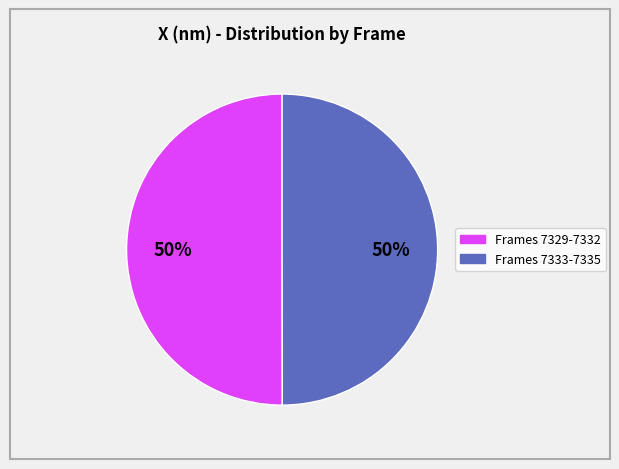

To the nearest percent, what is the average slice percentage?

50%